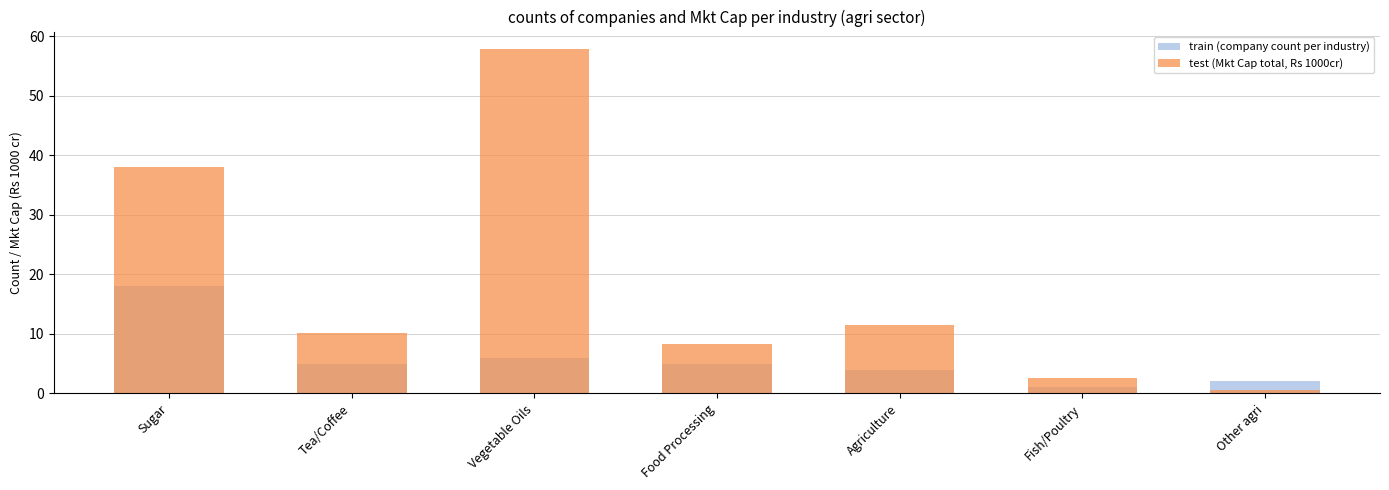

Rank the categories by train (company count per industry) value from highest to lowest.

Sugar, Vegetable Oils, Tea/Coffee, Food Processing, Agriculture, Other agri, Fish/Poultry